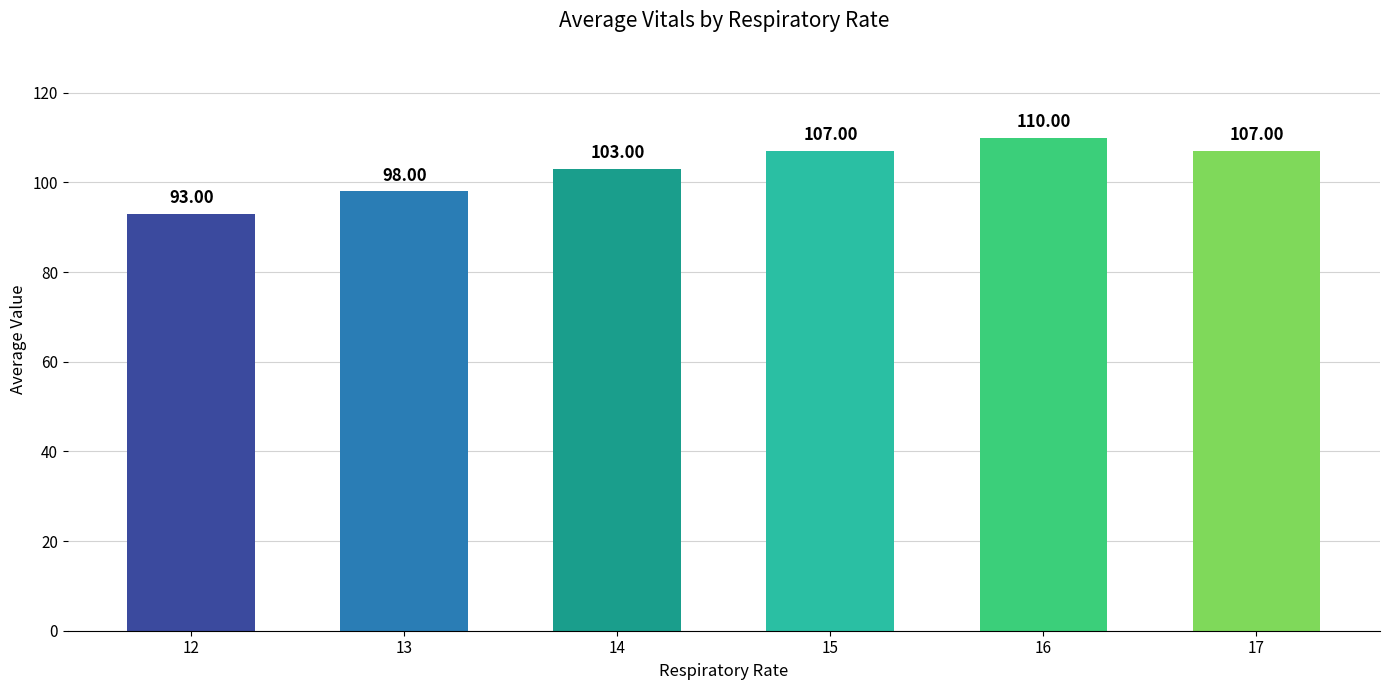

Does the chart contain stacked bars?

No